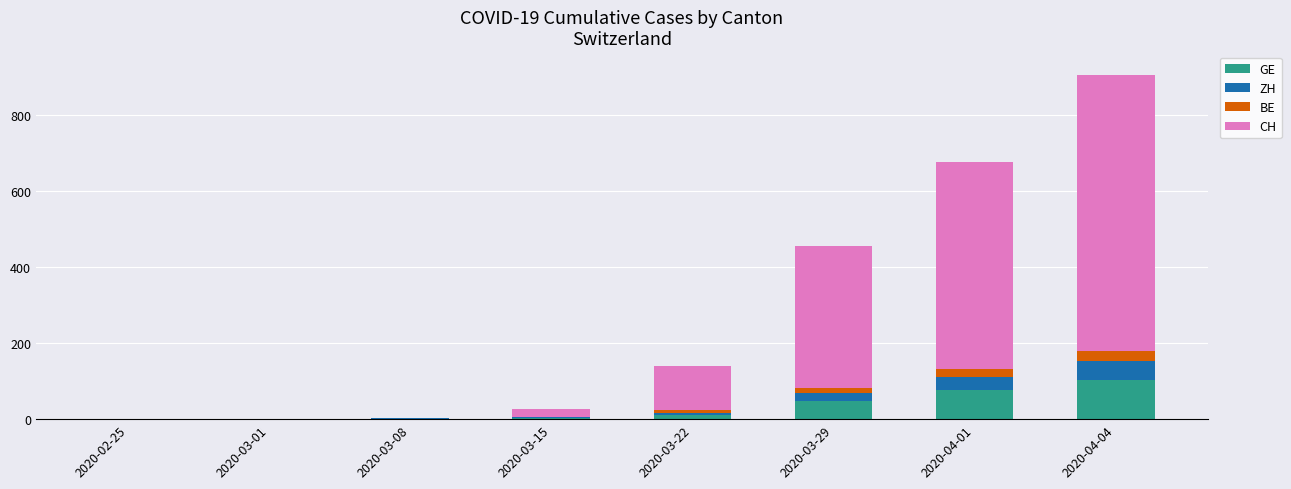

Which category has the highest value in the GE series?

2020-04-04